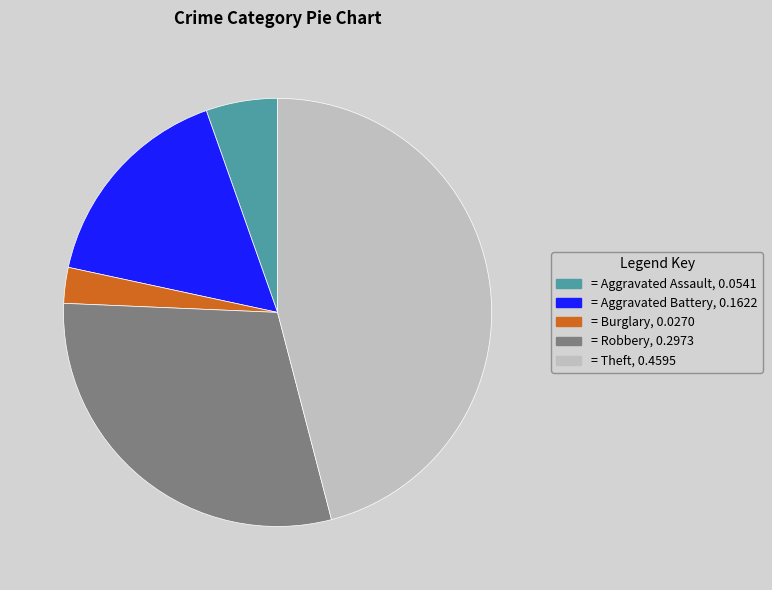

Is there any slice that represents more than half of the pie?

No